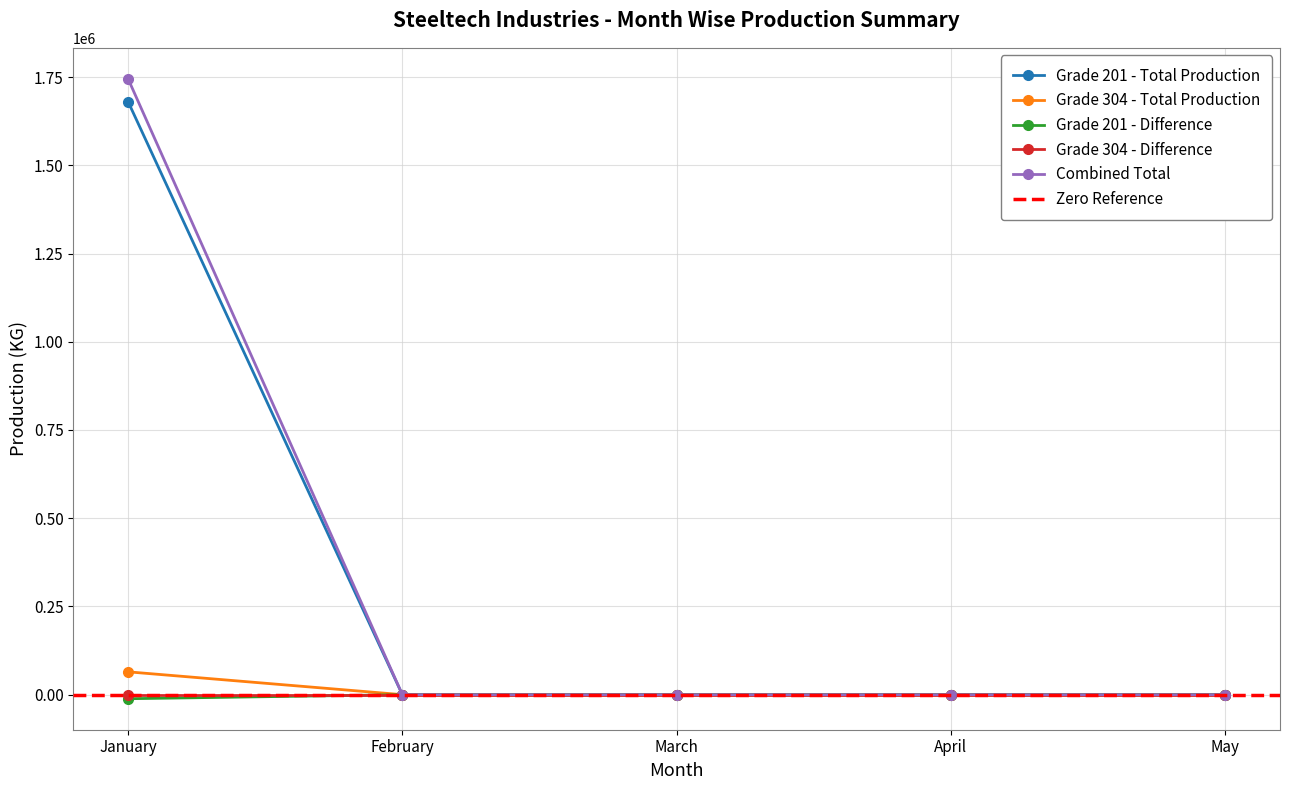

Between May and April, which is larger?

May